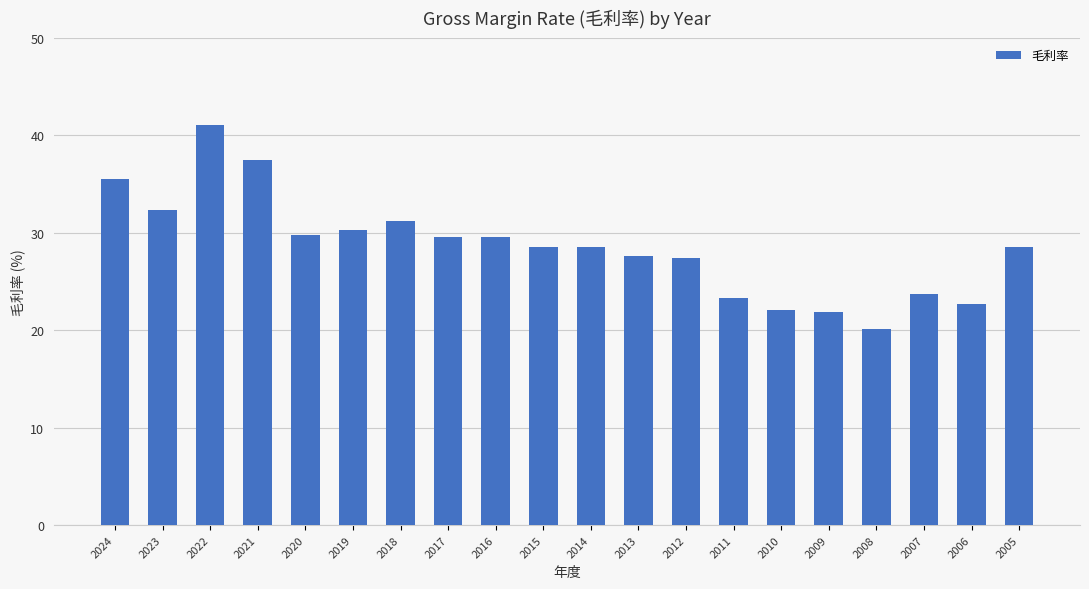

What is the smallest value displayed?

20.1